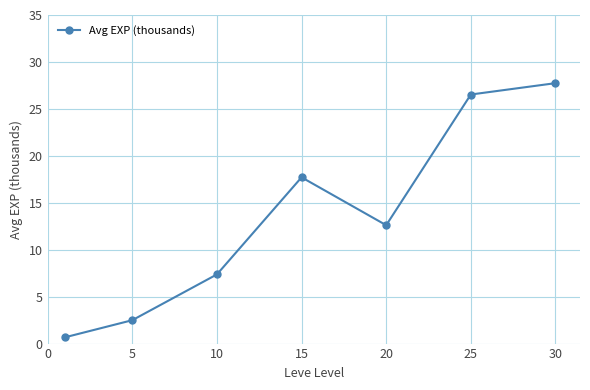

True or false: there are more than 0 points higher than both neighbors.

True